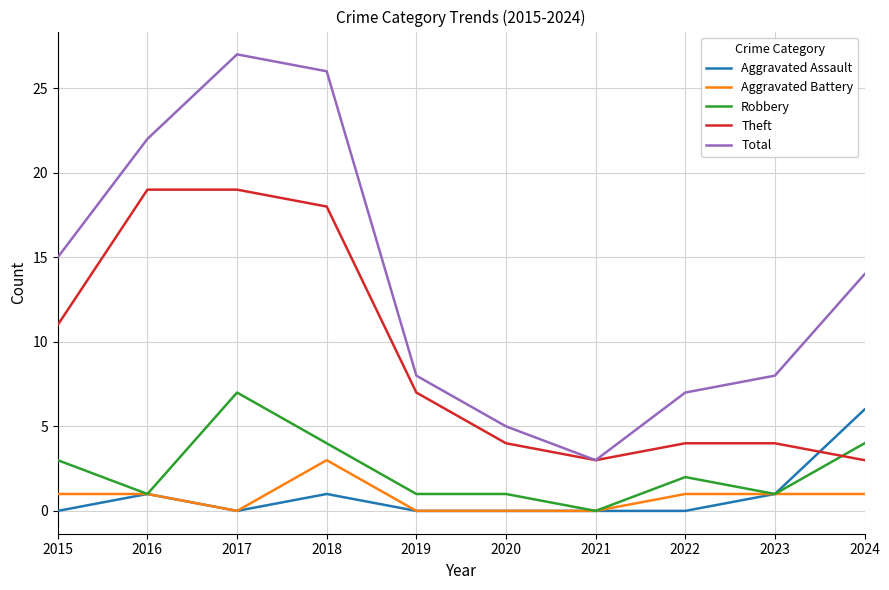

What is the difference between the highest and lowest values at 2021?

3